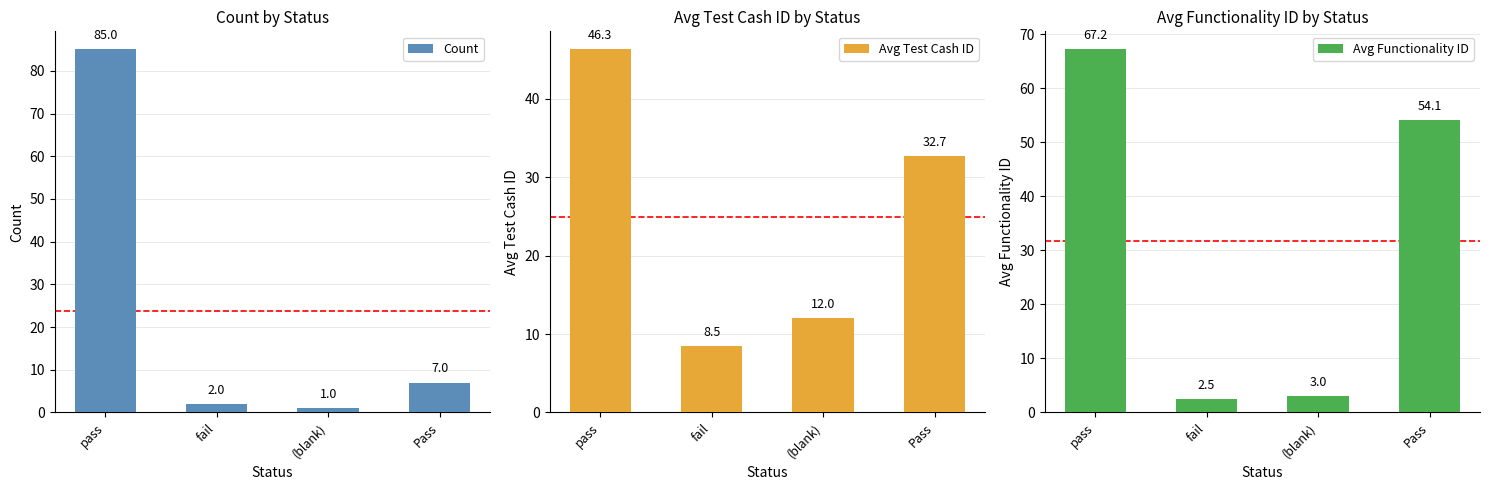

Reading left to right, what are all the values shown in this chart?

Count: pass=85.0	fail=2.0	(blank)=1.0	Pass=7.0
Avg Test Cash ID: pass=46.3	fail=8.5	(blank)=12.0	Pass=32.7
Avg Functionality ID: pass=67.2	fail=2.5	(blank)=3.0	Pass=54.1